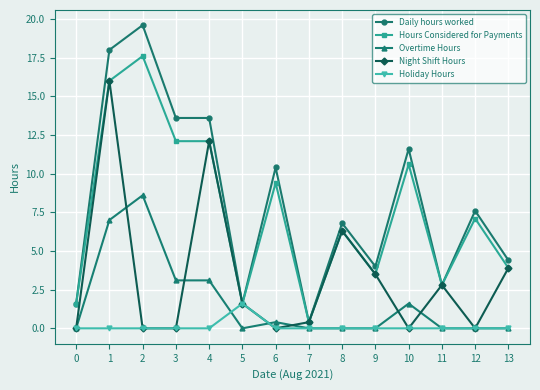

Does the chart display data point markers on the line(s)?

Yes